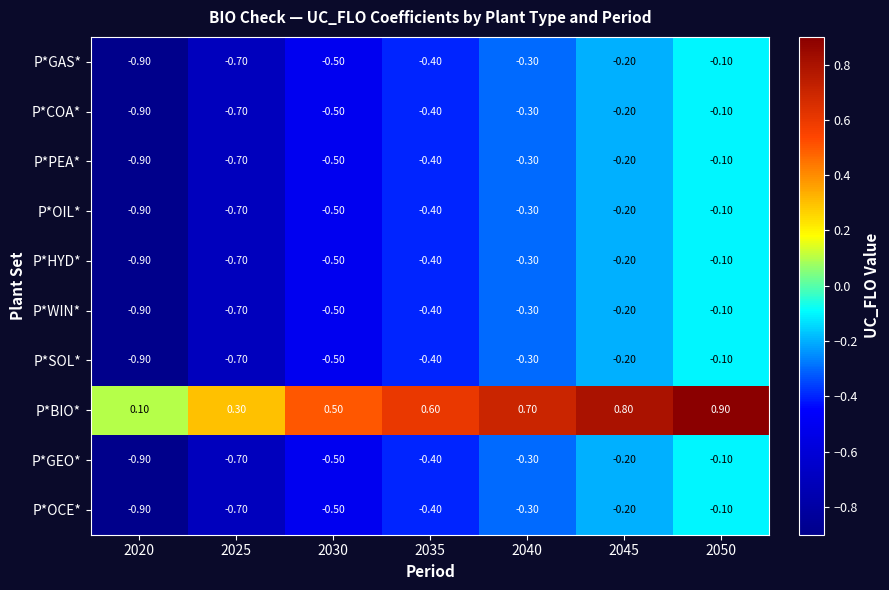

What is the difference between the highest and lowest values at 2030?

1.0